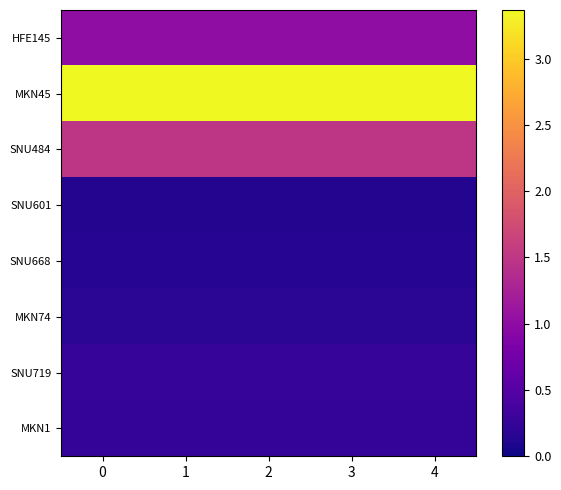

Reading left to right, extract all data points from this chart.

HFE145: 0=1.0	1=1.0	2=1.0	3=1.0	4=1.0
MKN45: 0=3.4	1=3.4	2=3.4	3=3.4	4=3.4
SNU484: 0=1.5	1=1.5	2=1.5	3=1.5	4=1.5
SNU601: 0=0.1	1=0.1	2=0.1	3=0.1	4=0.1
SNU668: 0=0.1	1=0.1	2=0.1	3=0.1	4=0.1
MKN74: 0=0.2	1=0.2	2=0.2	3=0.2	4=0.2
SNU719: 0=0.3	1=0.3	2=0.3	3=0.3	4=0.3
MKN1: 0=0.2	1=0.2	2=0.2	3=0.2	4=0.2